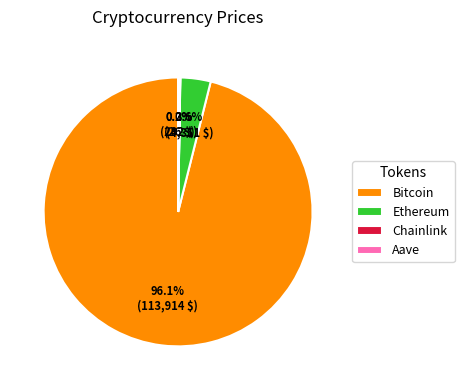

Combined, do Bitcoin and Ethereum account for over 50%?

Yes